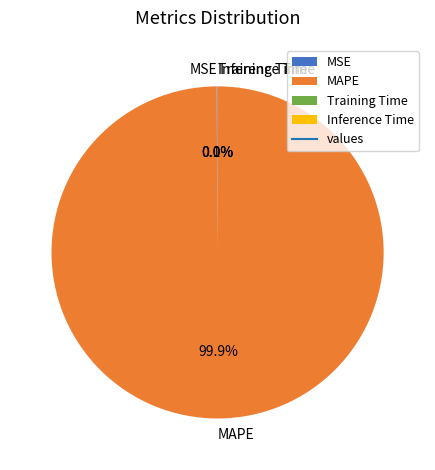

Which slice is the largest?

MAPE